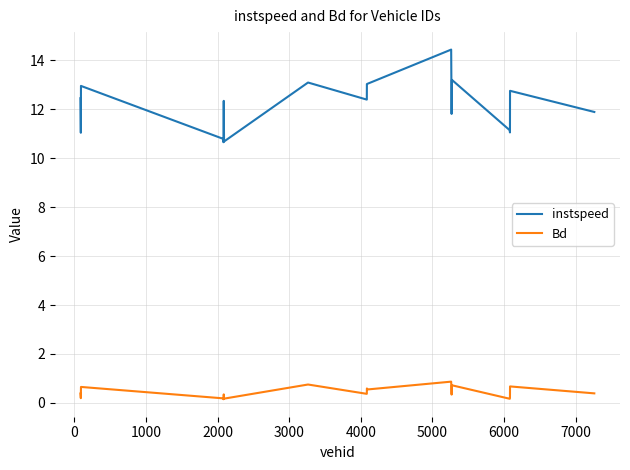

Which series has the largest total across all categories?

instspeed